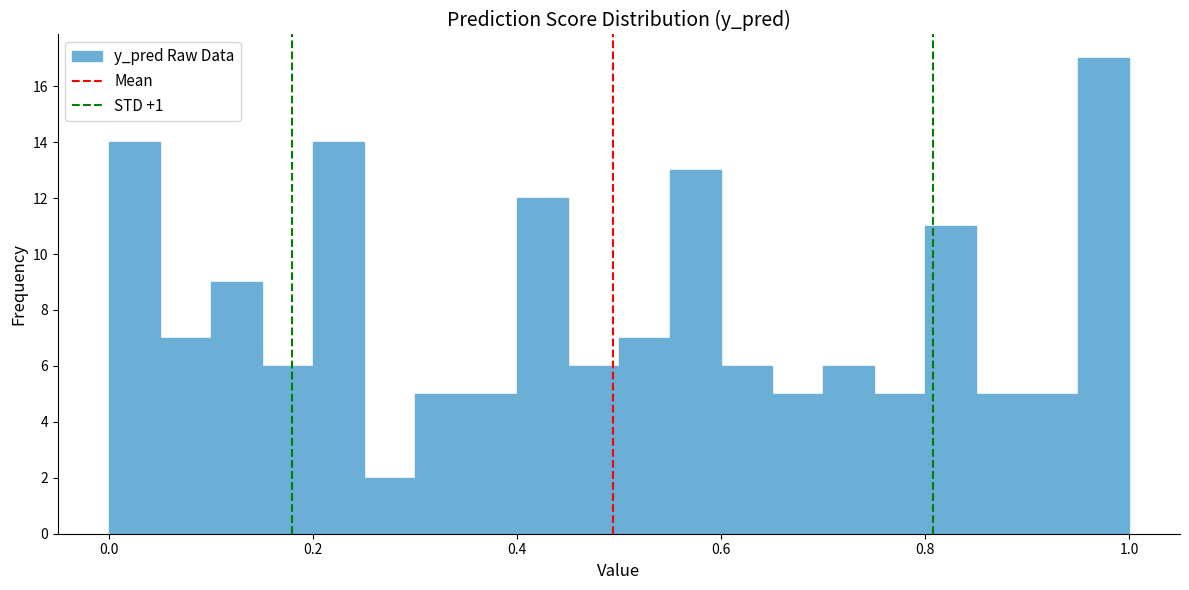

Around what value on the x-axis is the tallest bar? Give the approximate position of its centre, as read against the axis.

0.98